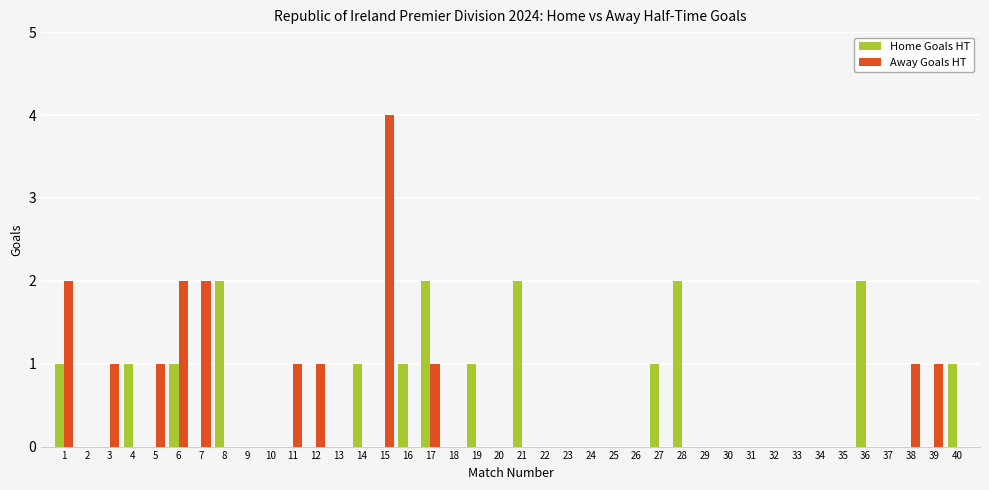

How many groups of bars are there?

40